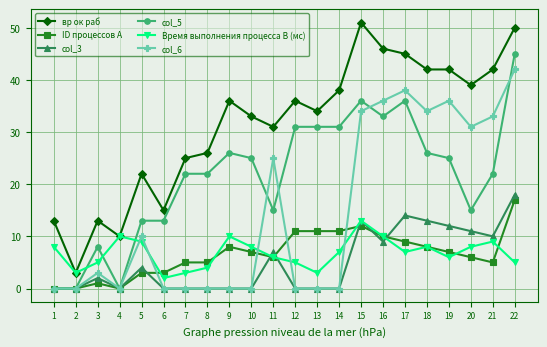

True or false: вр ок раб and col_3 cross at least once.

False